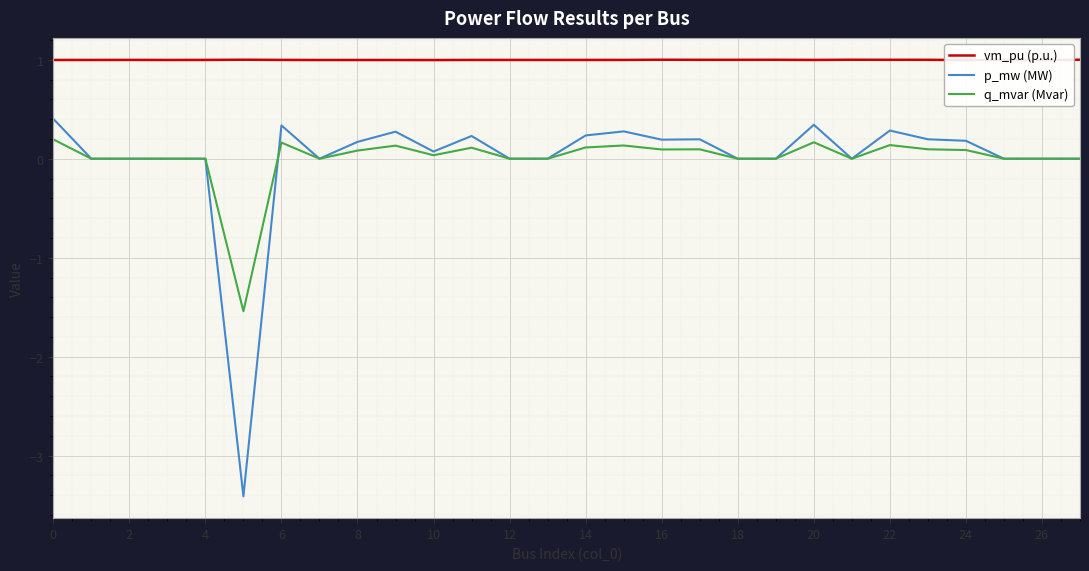

Reading left to right, what are all the values shown in this chart?

vm_pu (p.u.): 1.0	1.0	1.0	1.0	1.0	1.0	1.0	1.0	1.0	1.0	1.0	1.0	1.0	1.0	1.0	1.0	1.0	1.0	1.0	1.0	1.0	1.0	1.0	1.0	1.0	1.0	1.0	1.0
p_mw (MW): 0.4	0.0	0.0	0.0	0.0	-3.4	0.3	0.0	0.2	0.3	0.1	0.2	0.0	0.0	0.2	0.3	0.2	0.2	0.0	0.0	0.3	0.0	0.3	0.2	0.2	0.0	0.0	0.0
q_mvar (Mvar): 0.2	0.0	0.0	0.0	0.0	-1.5	0.2	0.0	0.1	0.1	0.0	0.1	0.0	0.0	0.1	0.1	0.1	0.1	0.0	0.0	0.2	0.0	0.1	0.1	0.1	0.0	0.0	0.0